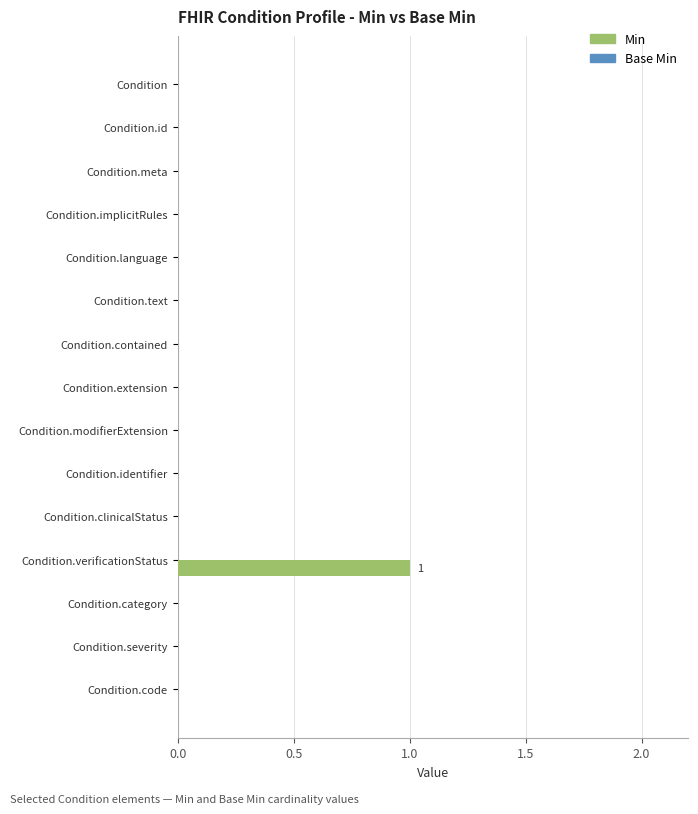

Between Condition.verificationStatus and Condition.category, which is larger?

Condition.verificationStatus